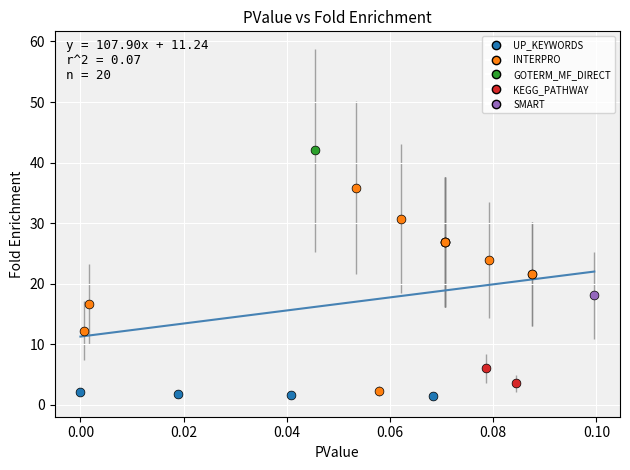

What are all the series names shown in the legend?

UP_KEYWORDS, INTERPRO, GOTERM_MF_DIRECT, KEGG_PATHWAY, SMART